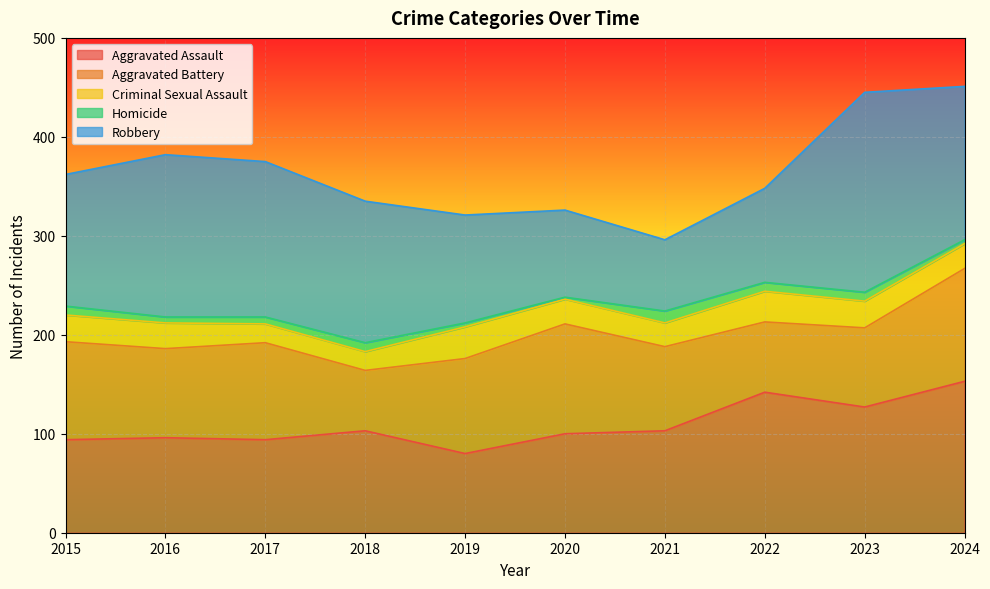

What is the value of the Aggravated Assault point at the 6th from the left?

100